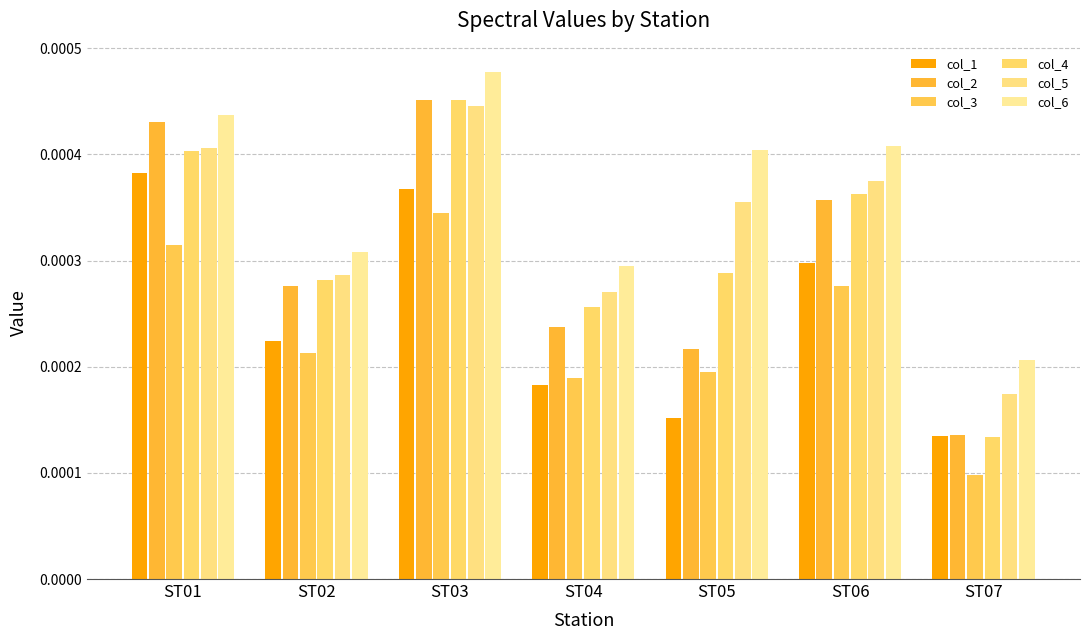

Which series has the largest total across all categories?

col_6